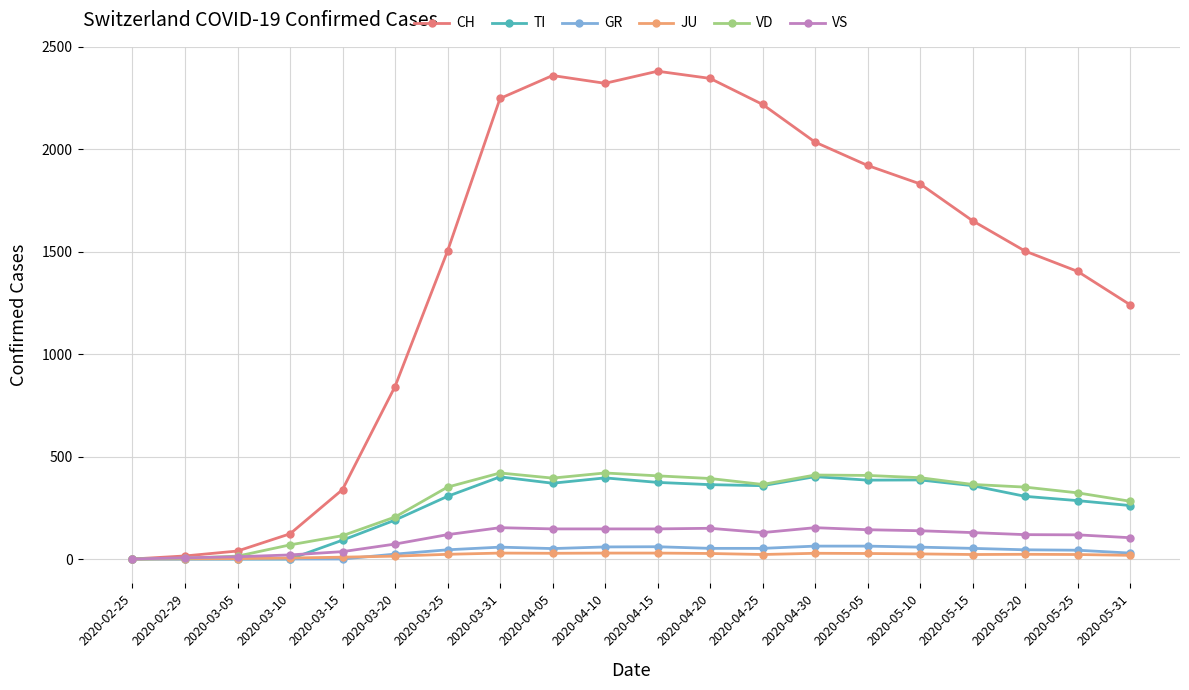

Which series has the widest spread of values?

CH